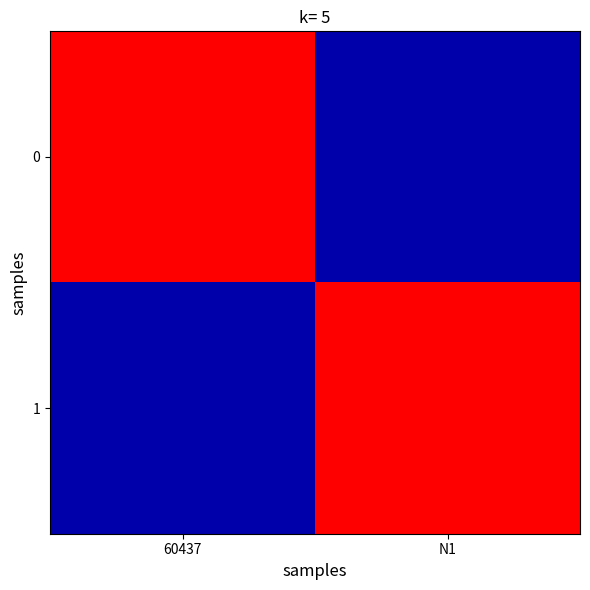

At N1, list the series in order from largest to smallest.

1, 0